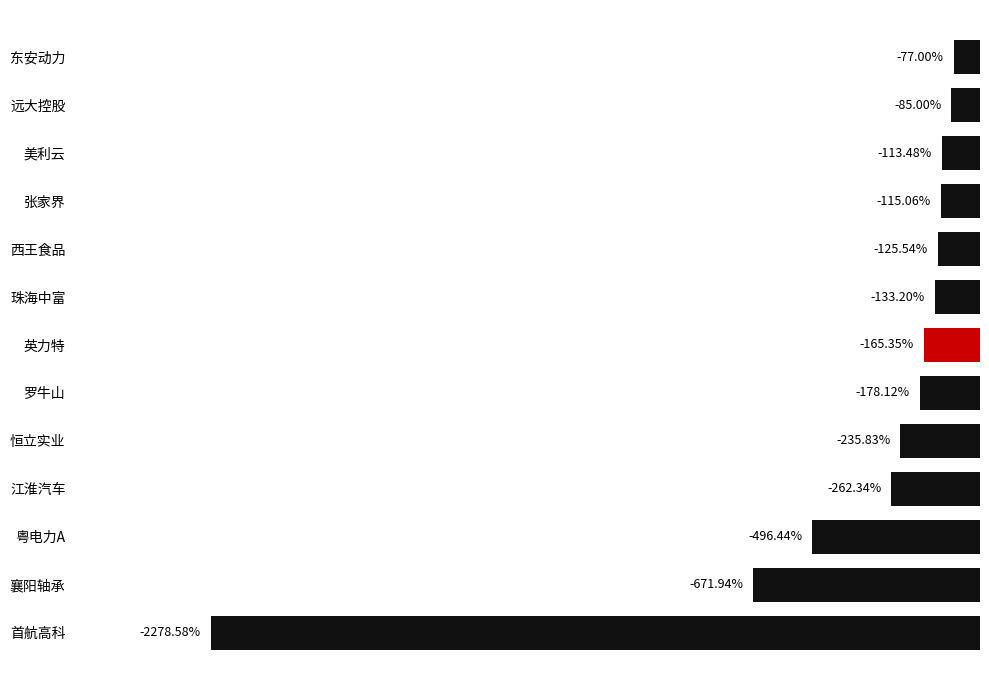

Rank the categories by value from highest to lowest.

东安动力, 远大控股, 美利云, 张家界, 西王食品, 珠海中富, 英力特, 罗牛山, 恒立实业, 江淮汽车, 粤电力A, 襄阳轴承, 首航高科